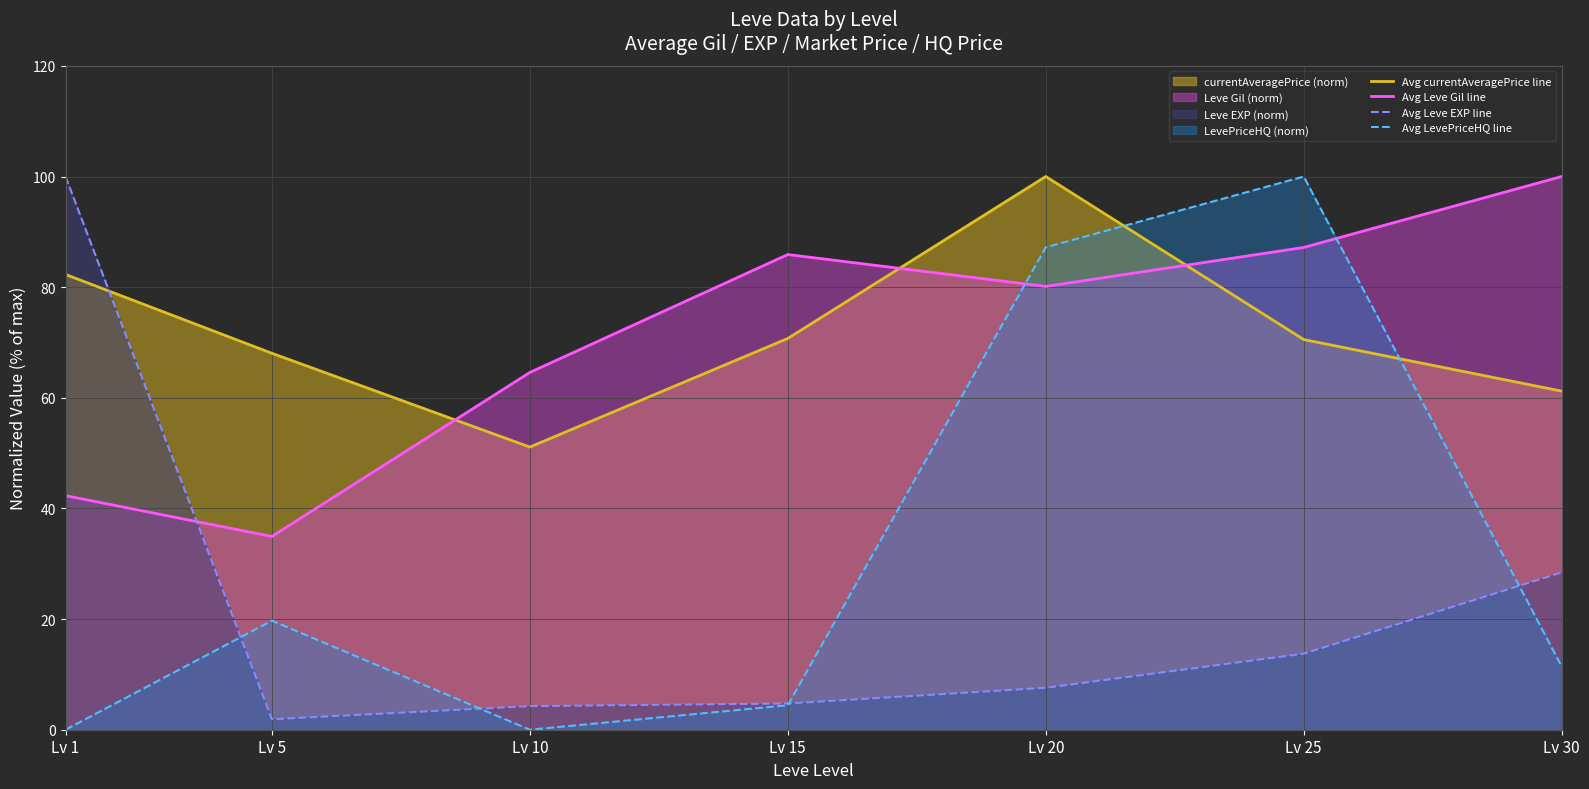

Reading left to right, what are all the values shown in this chart?

Avg currentAveragePrice line: 82.3	68.0	51.1	70.7	100.0	70.5	61.2
Avg Leve Gil line: 42.3	34.9	64.6	85.9	80.1	87.2	100.0
Avg Leve EXP line: 100.0	1.9	4.3	4.7	7.6	13.7	28.4
Avg LevePriceHQ line: 0.0	19.7	0.0	4.4	87.2	100.0	11.4